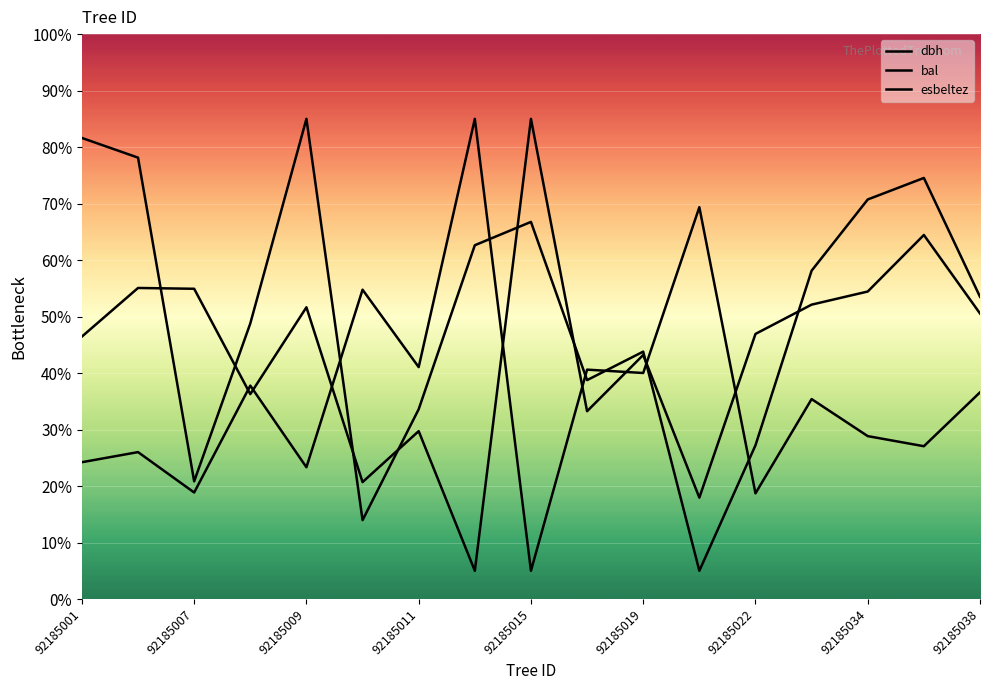

Rank the series by their average value, from highest to lowest.

bal, esbeltez, dbh